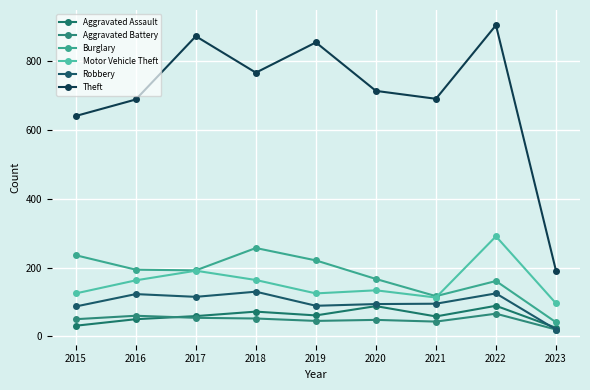

Is it true that Burglary equals 161 at 2022?

True